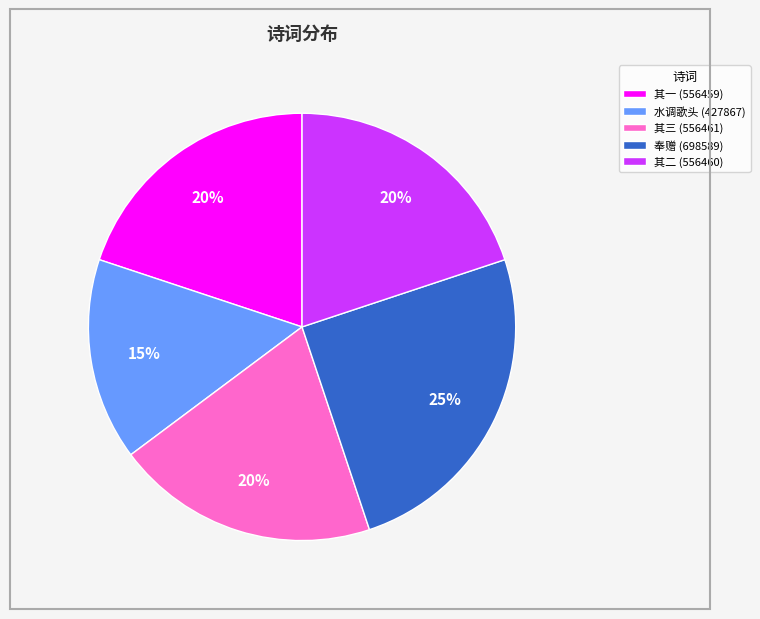

To the nearest percent, what is the difference between the largest and smallest slice percentages?

10%